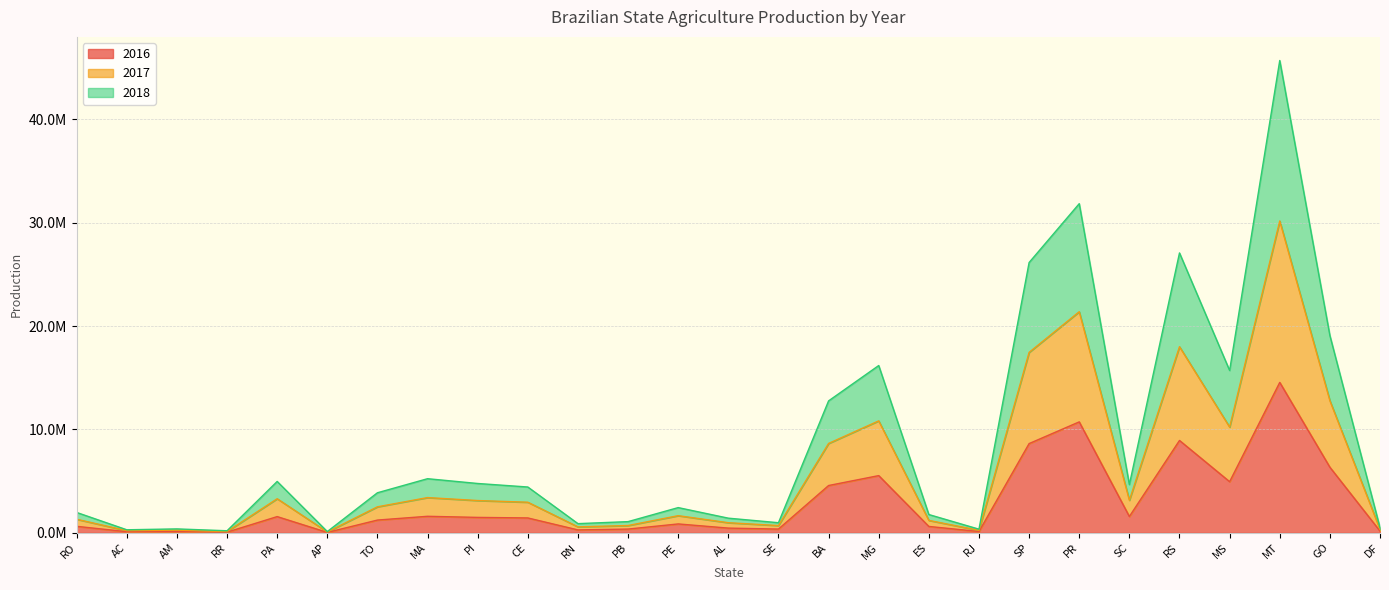

Which label corresponds to the smallest value in the chart?

AP